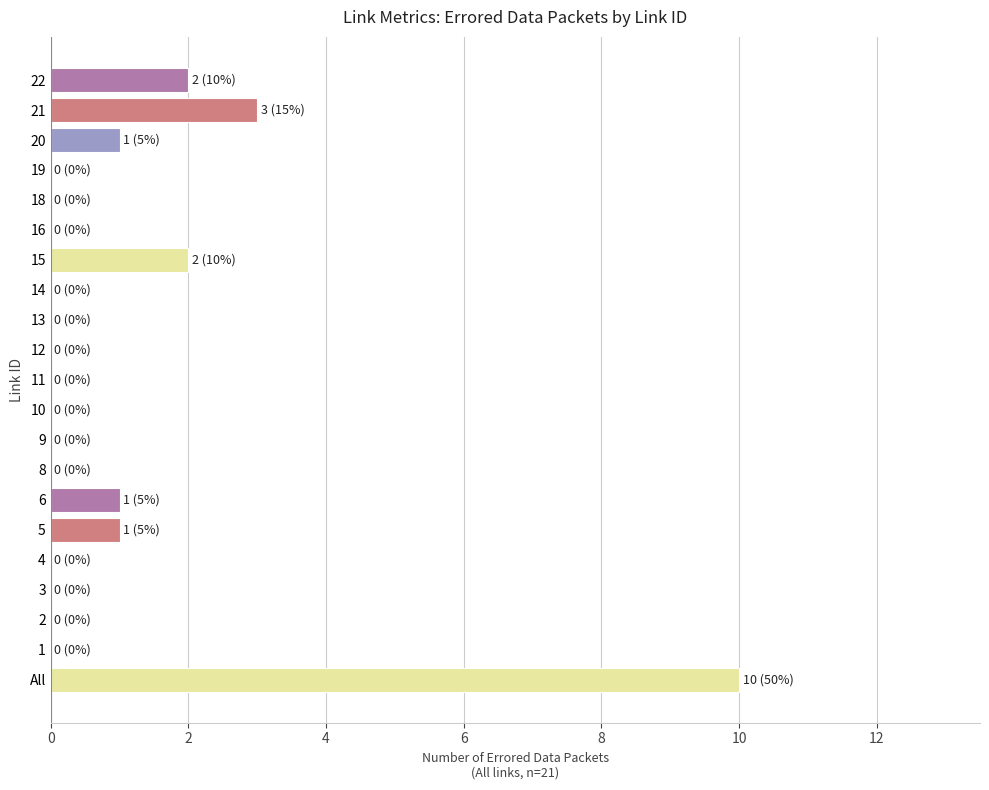

What is the greatest value displayed?

10